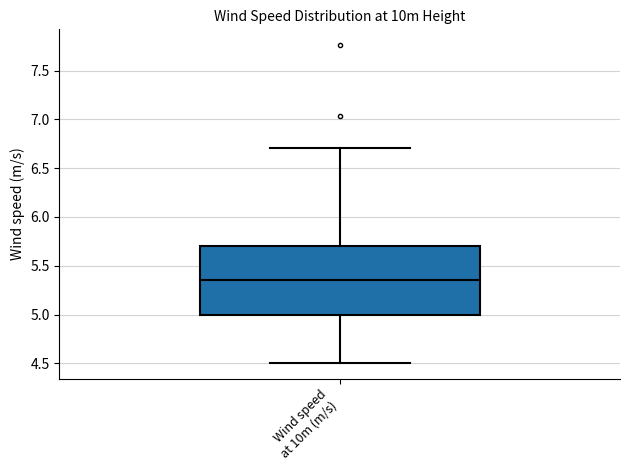

Read this box plot against the y-axis: the position of the median line, the range covered by the box, and the ends of both whiskers. The values are not printed on the chart, so give them approximately, as read against the axis.

median 5.35, box 5.00 to 5.70, whiskers 4.50 to 6.70